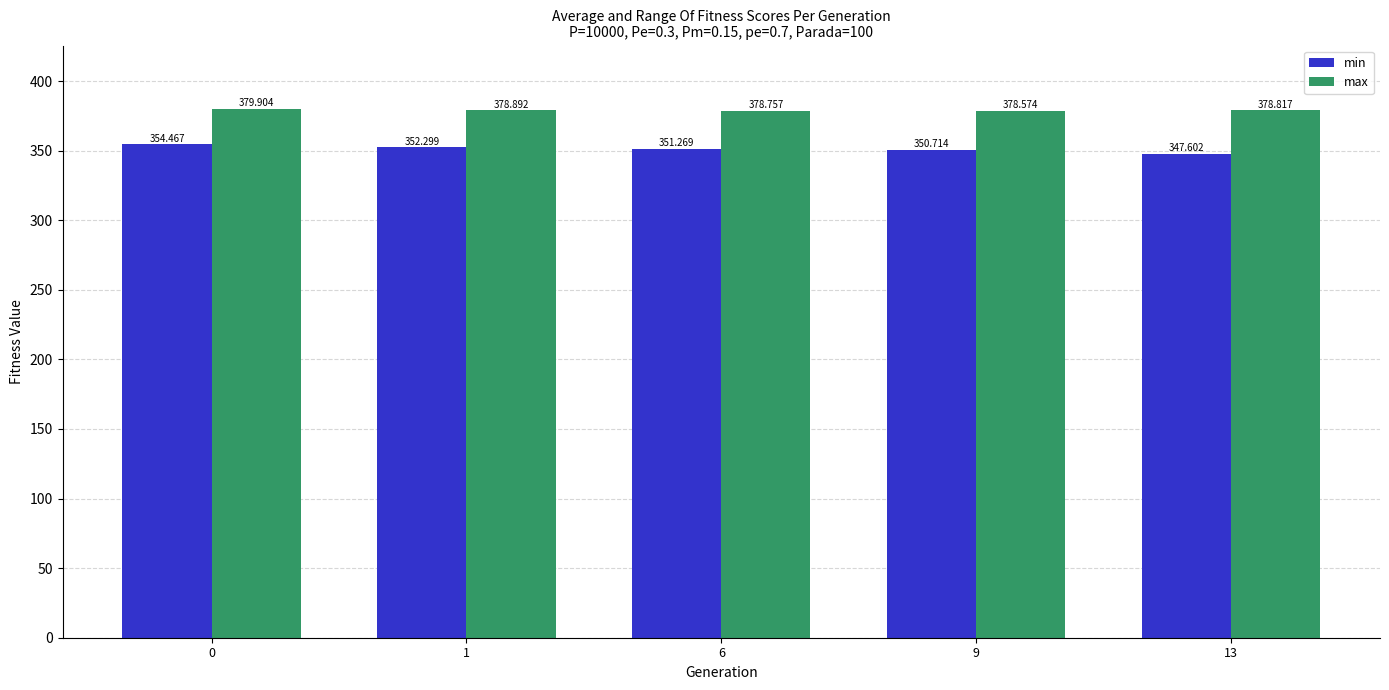

The value of min at 6 is 351.3. True or false?

True